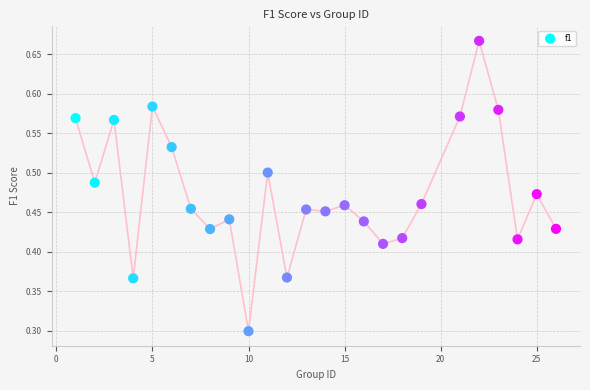

What is the range of X values (max minus min)?

25.0